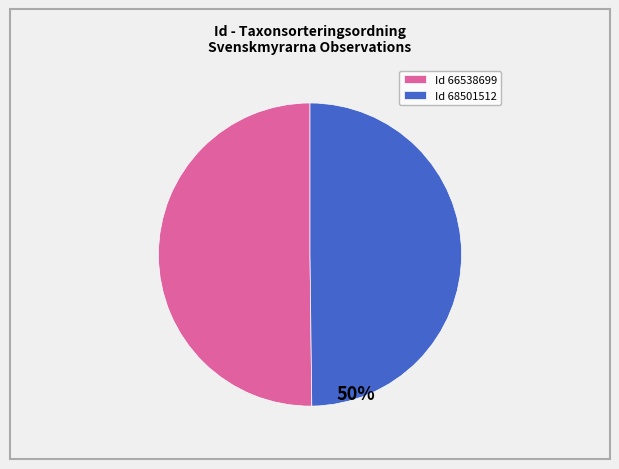

What percentage is the Id 66538699 slice, to the nearest percent?

50%